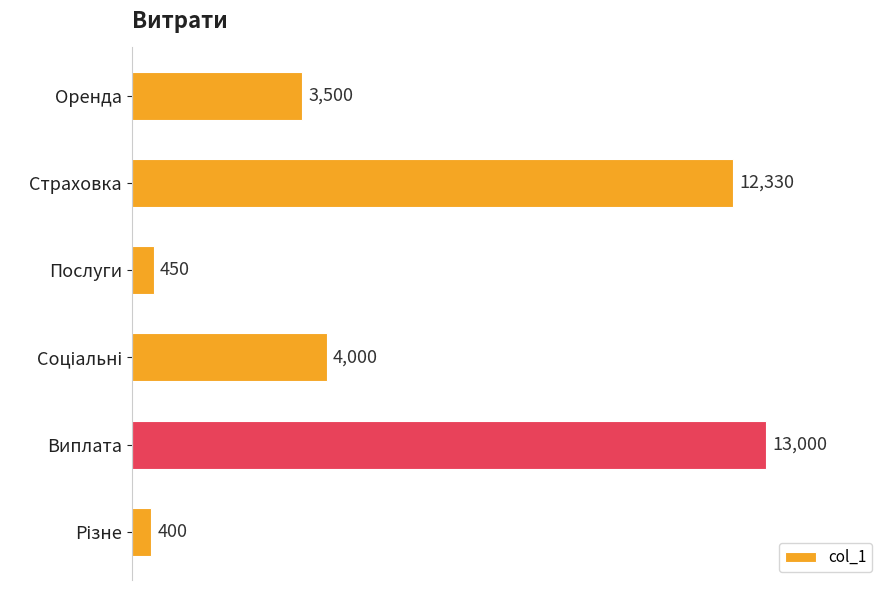

Reading top to bottom, extract all data points from this chart.

3500	12330	450	4000	13000	400